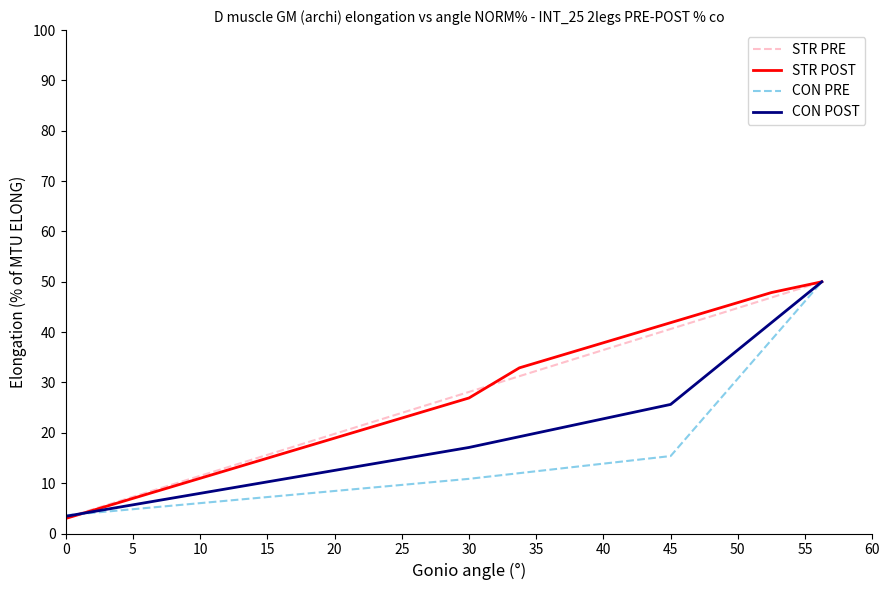

What is the lowest value of the CON PRE series?

3.6